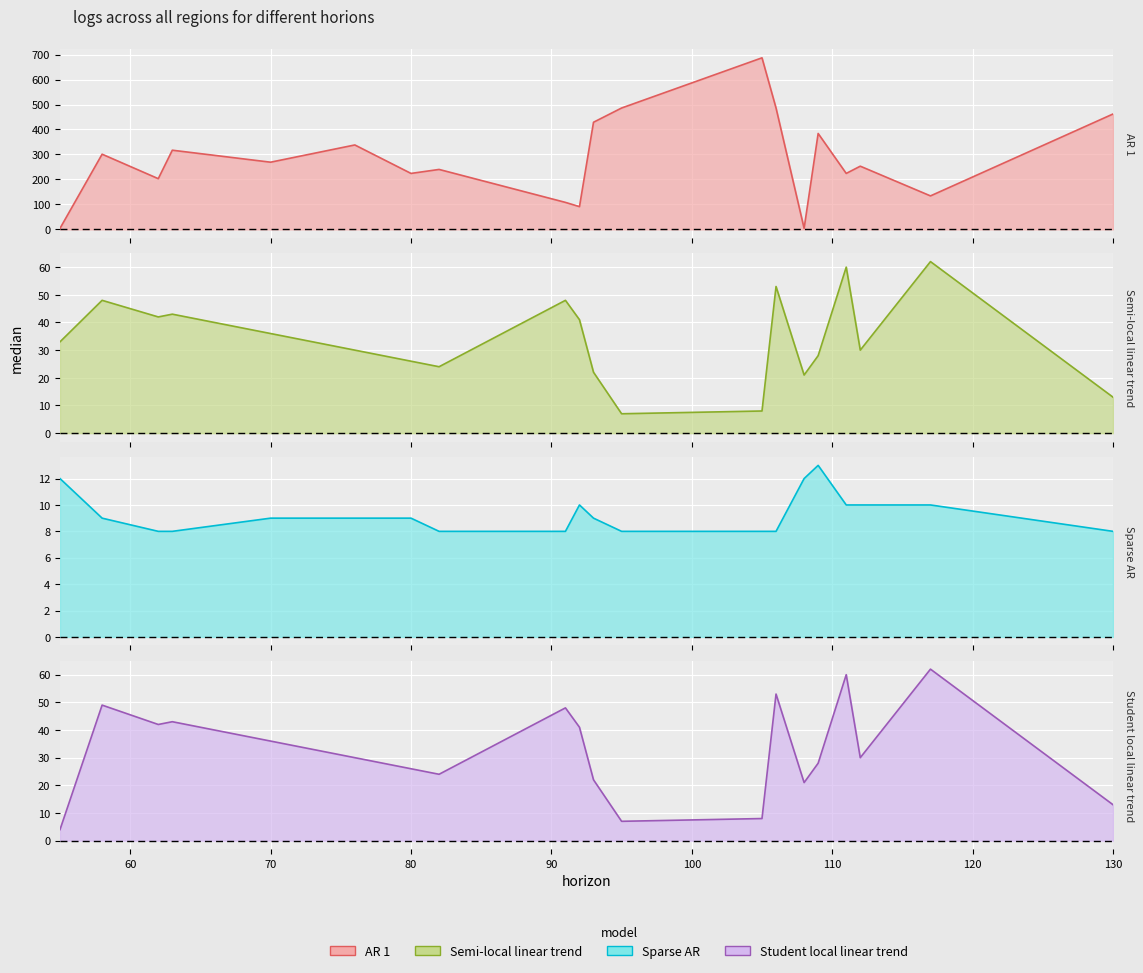

Where does the Semi-local linear trend series first go above 33?

58